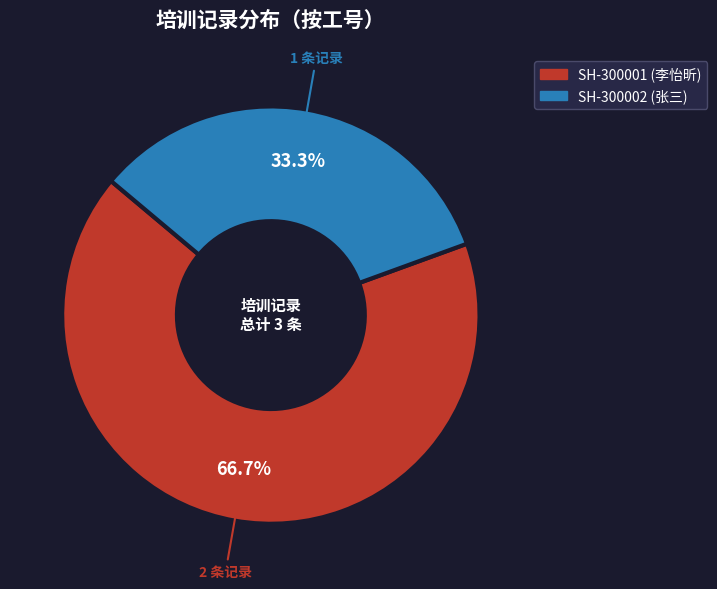

Do SH-300002 and SH-300001 together represent more than half of the pie?

Yes